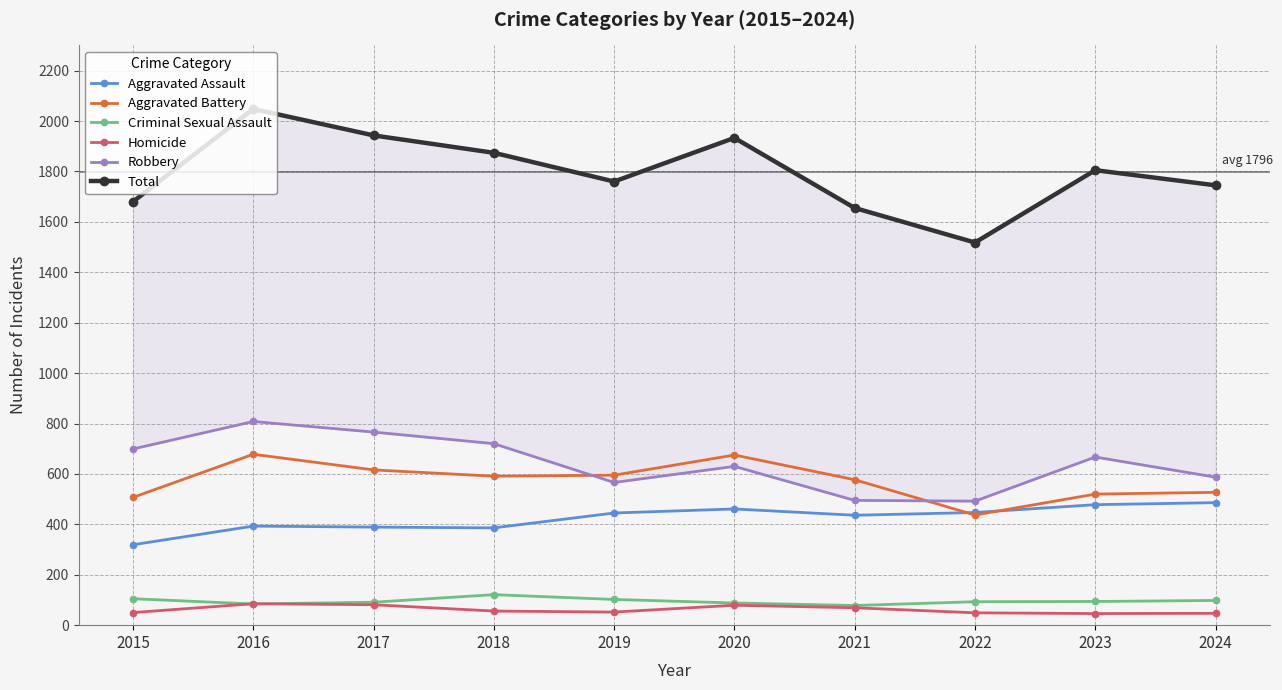

At which label does Robbery first exceed 667?

2015